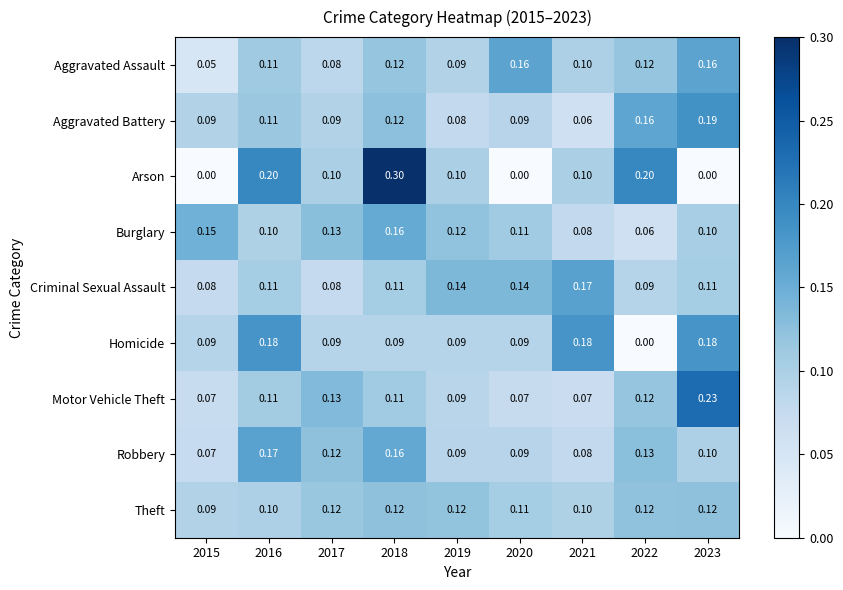

Is the value of Aggravated Battery at 2018 greater than the value of Aggravated Assault at 2015?

Yes